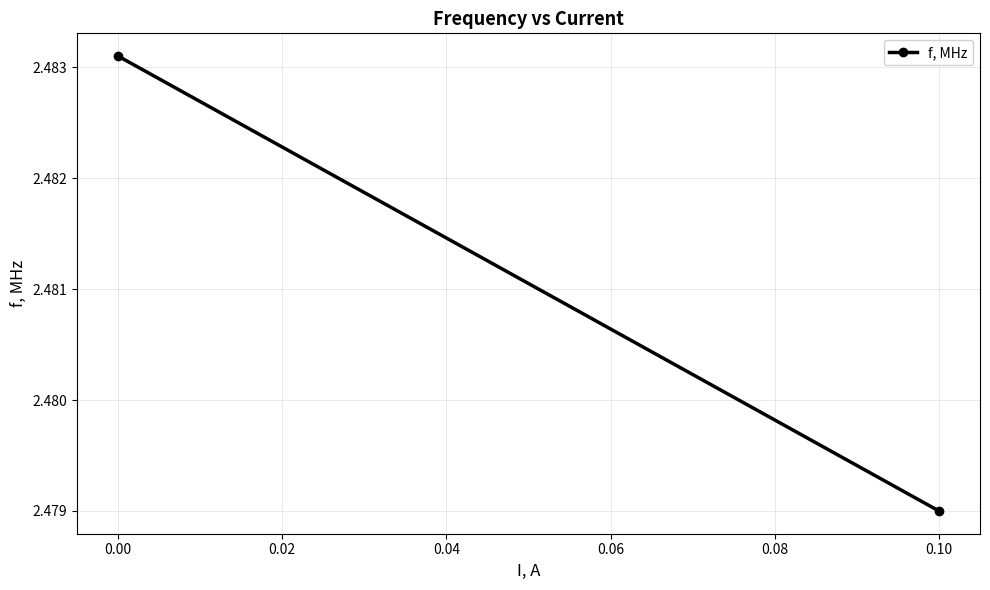

Reading left to right, transcribe all the data shown in this chart.

2.5	2.5